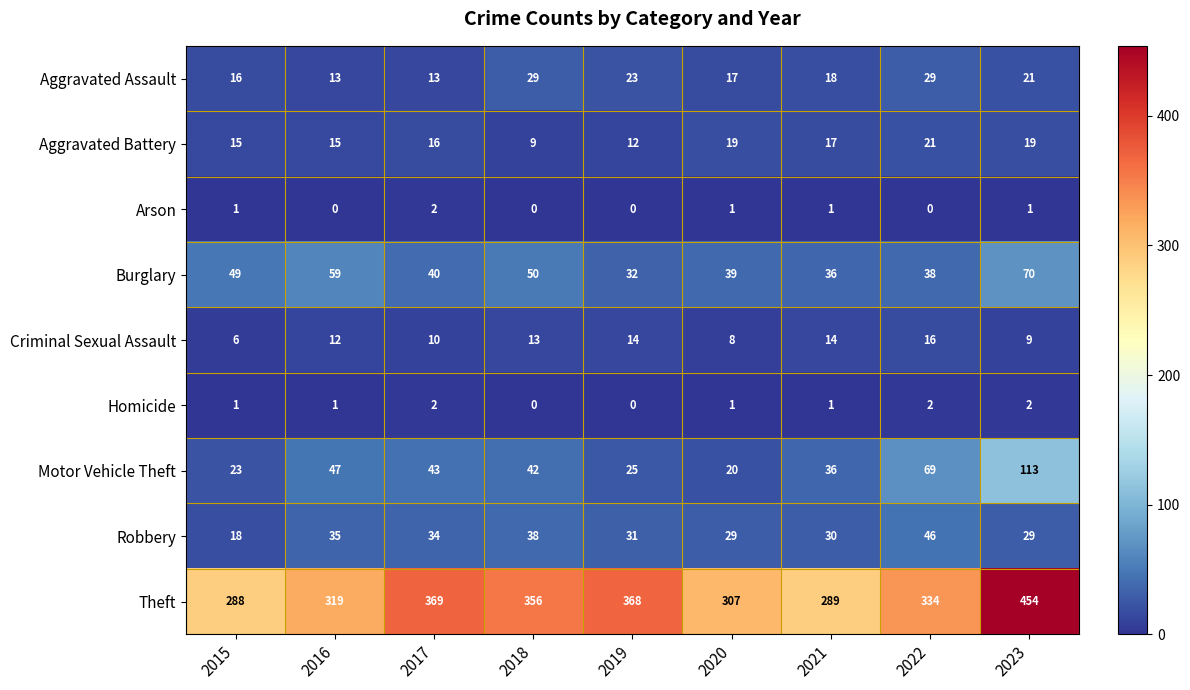

True or false: Aggravated Battery has a value of 22 at 2017.

False